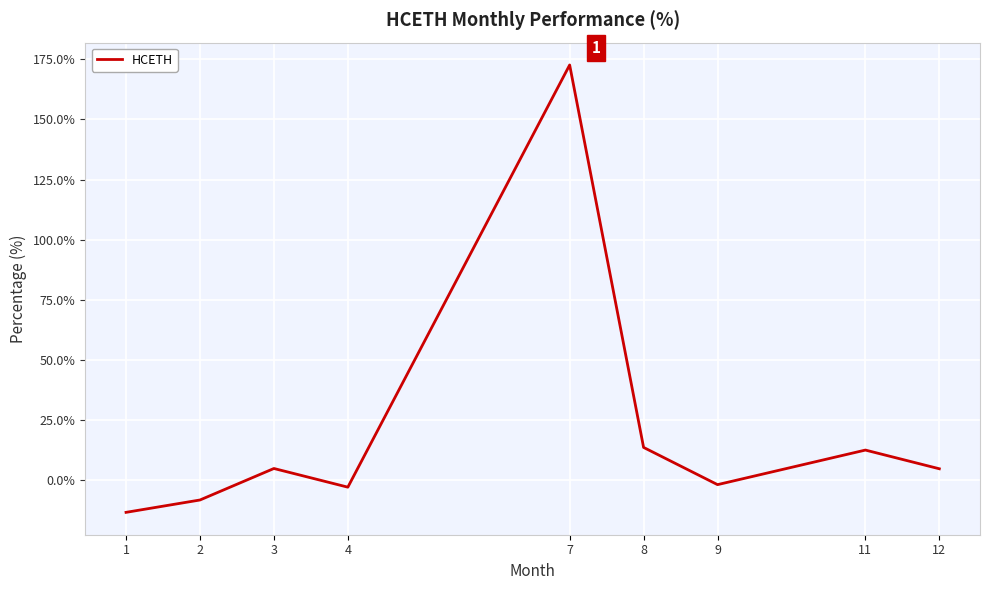

At which category does the chart reach its peak across all series?

7